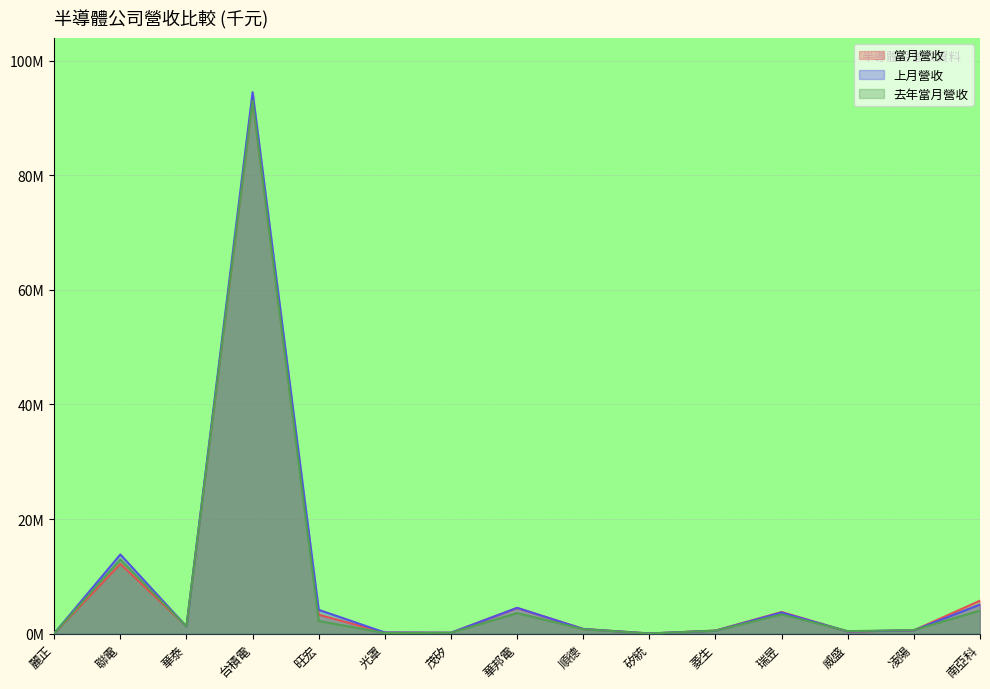

Is it true that 去年當月營收 equals 0.2 at 茂矽?

False